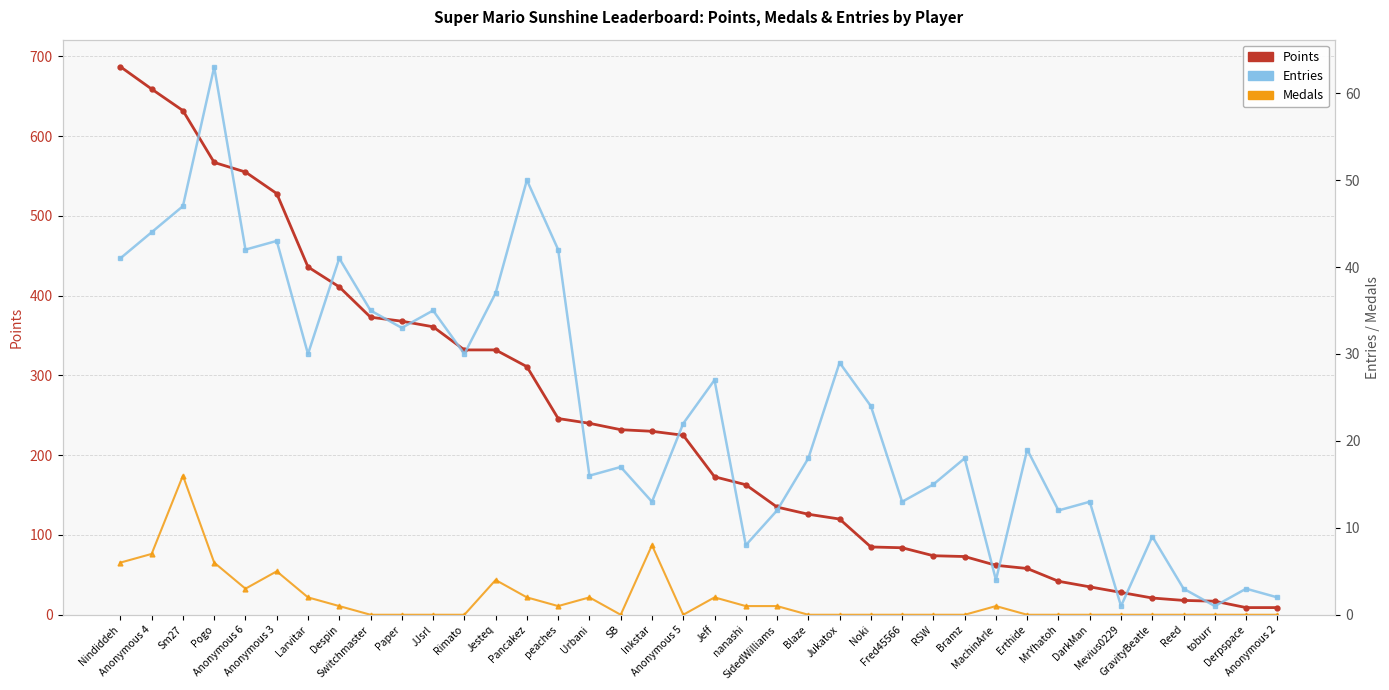

What is the value of the Entries point at the 9th from the left?

35